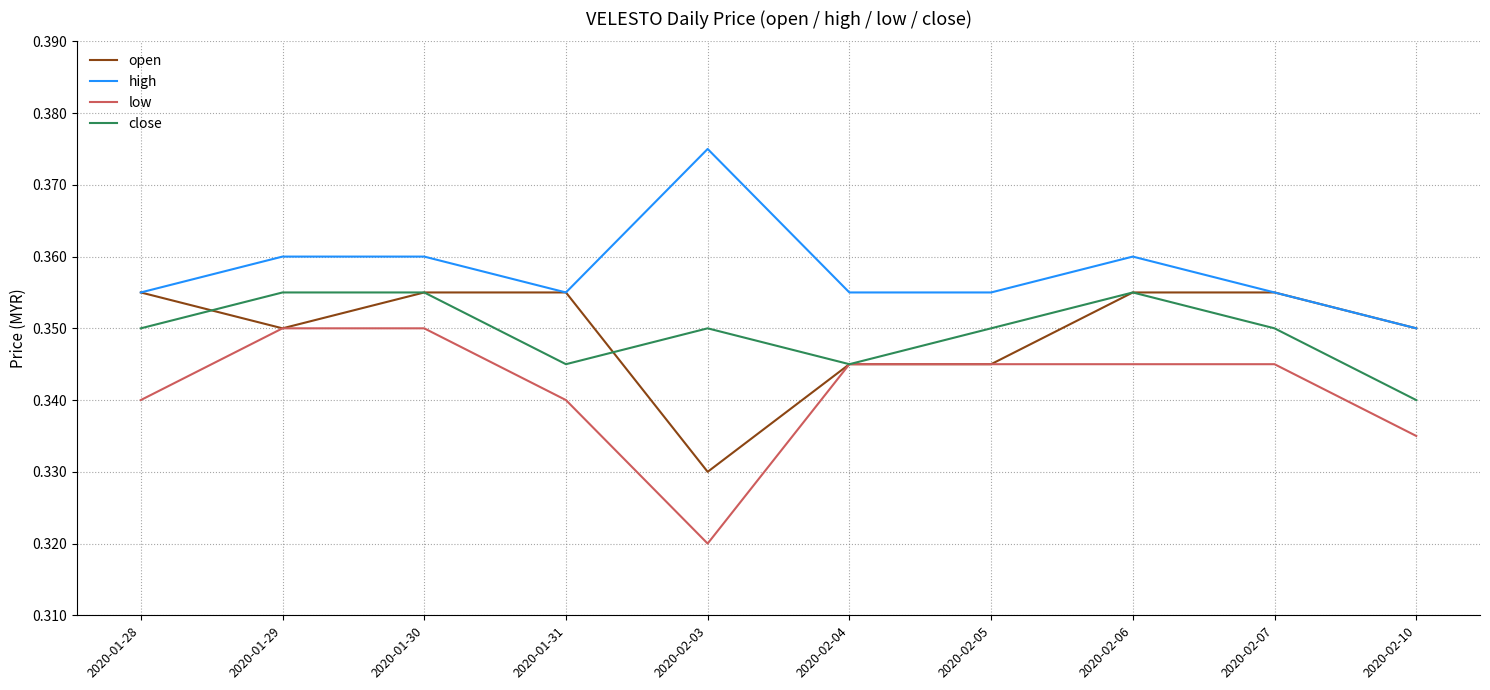

What are all the series names shown in the legend?

open, high, low, close